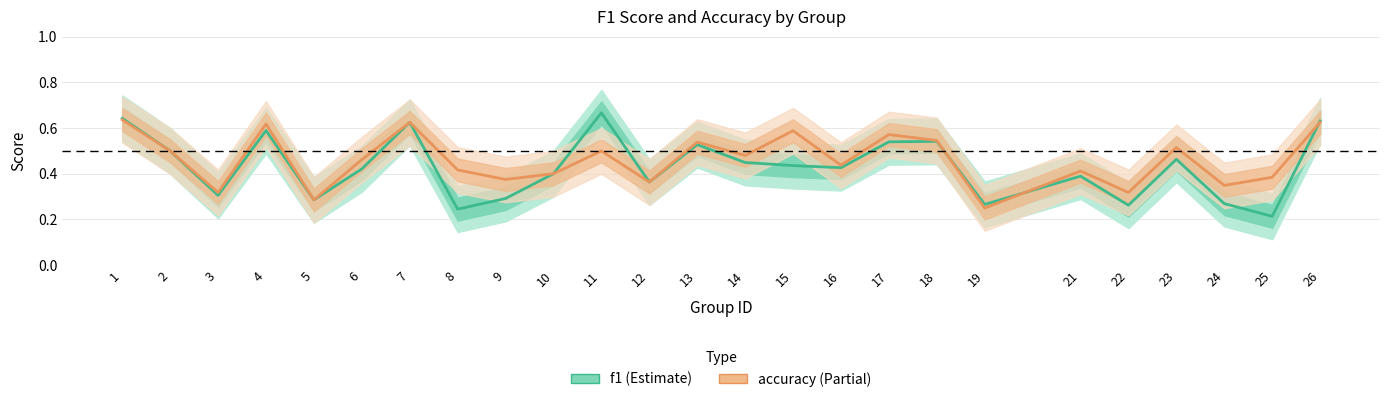

In f1, how many points are higher than both neighbors (excluding endpoints)?

7